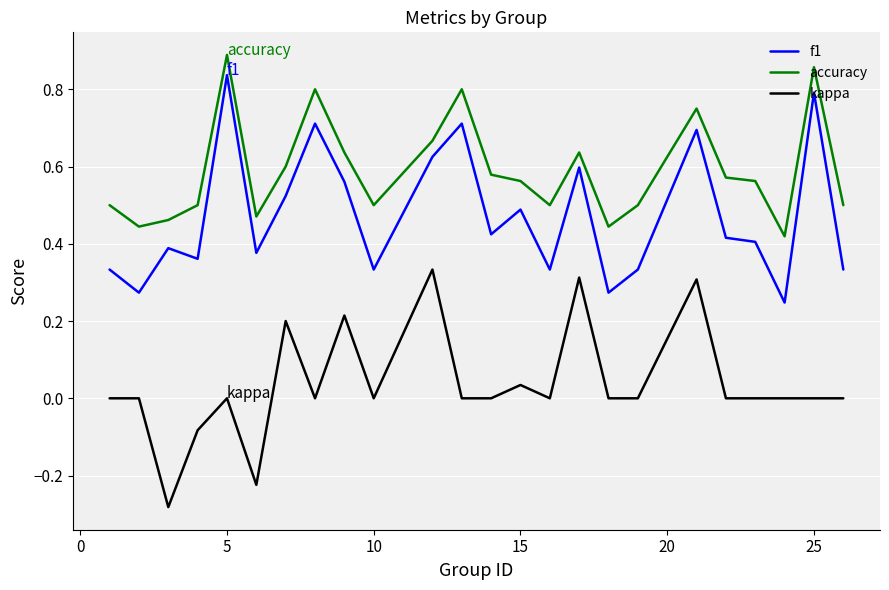

Which series has the largest total across all categories?

accuracy